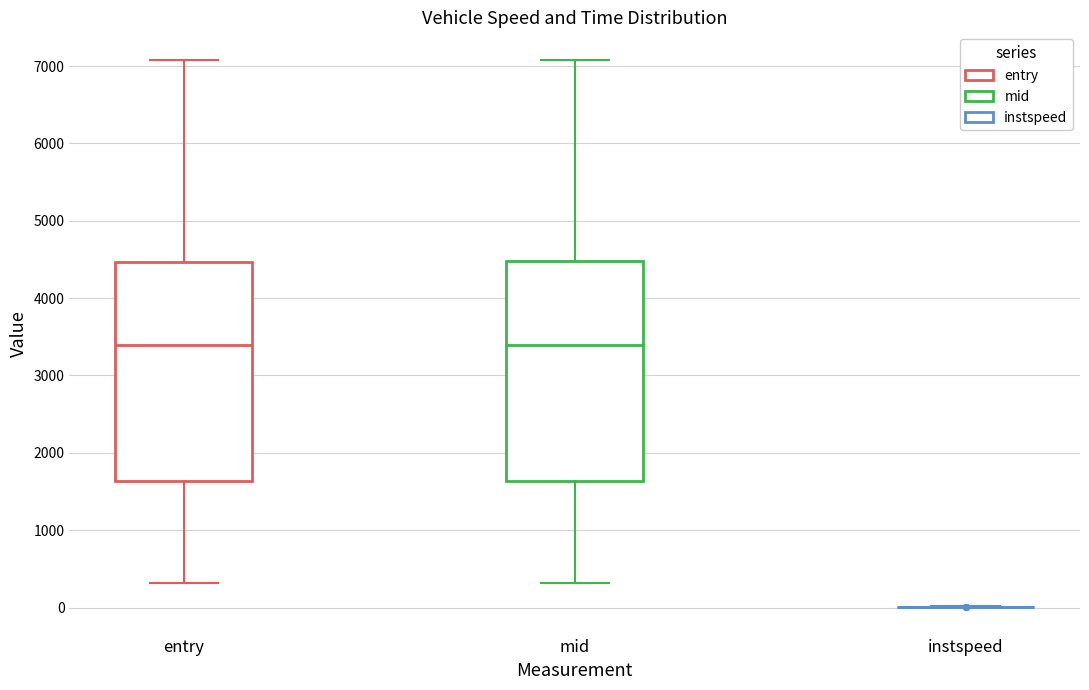

Where is the lower edge of the box for entry on the y-axis? The values are not printed on the chart, so give them approximately, as read against the axis.

1600